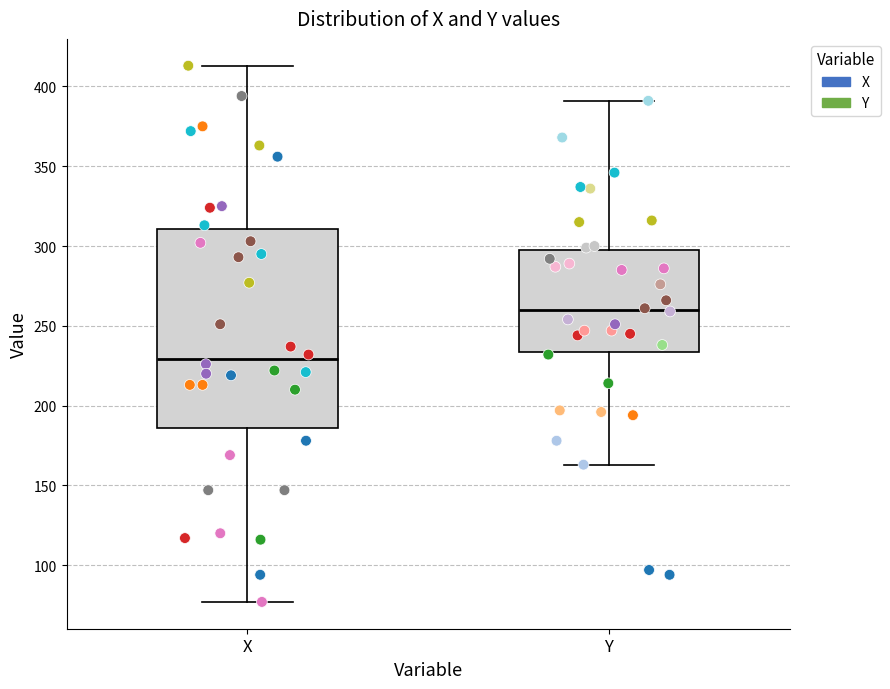

Reading left to right, read every box against the y-axis: the position of its median line, the range the box covers, and the ends of its whiskers. The values are not printed on the chart, so give them approximately, as read against the axis.

X: median 230, box 185 to 310, whiskers 75 to 415
Y: median 260, box 235 to 295, whiskers 165 to 390